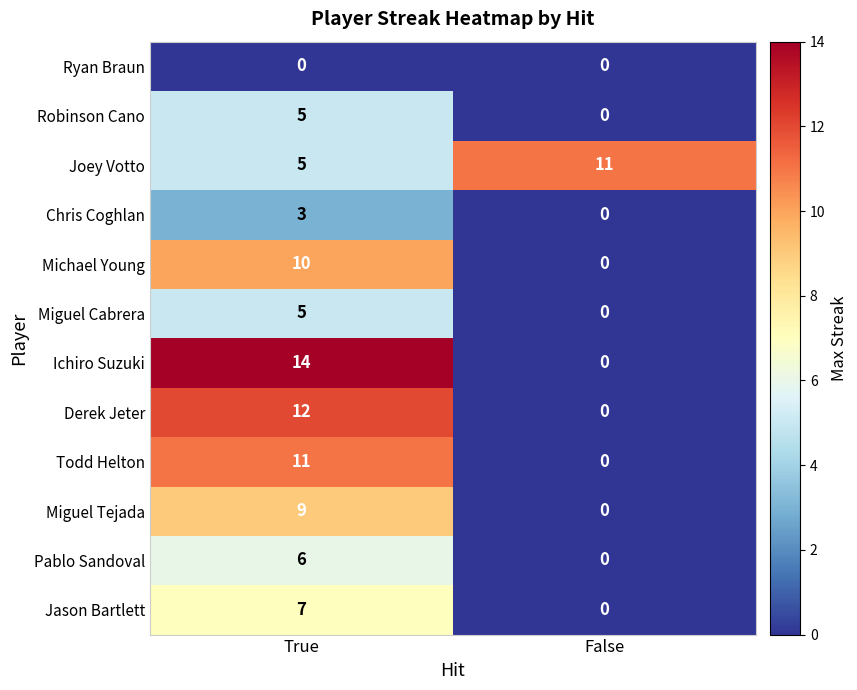

What is the spread (max minus min) of values at False?

11